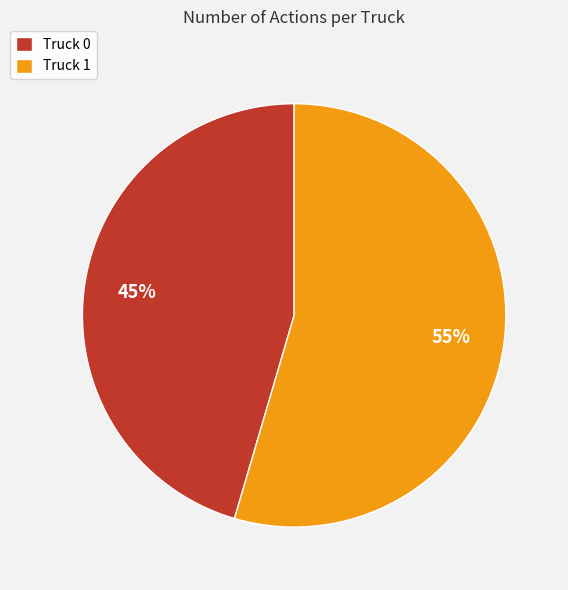

To the nearest percent, what is the combined percentage of Truck 1 and Truck 0?

100%